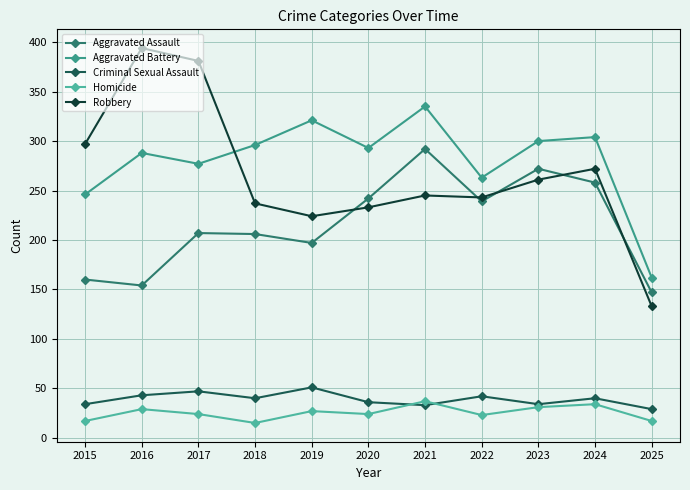

What is the sum of all Robbery values?

2920